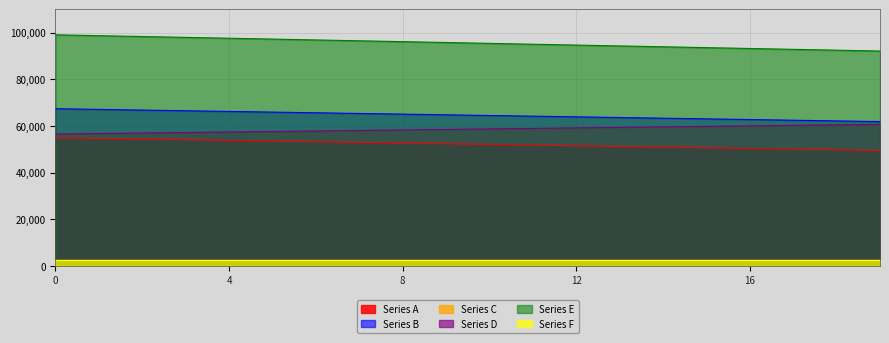

True or false: Series E and Series D cross at least once.

False